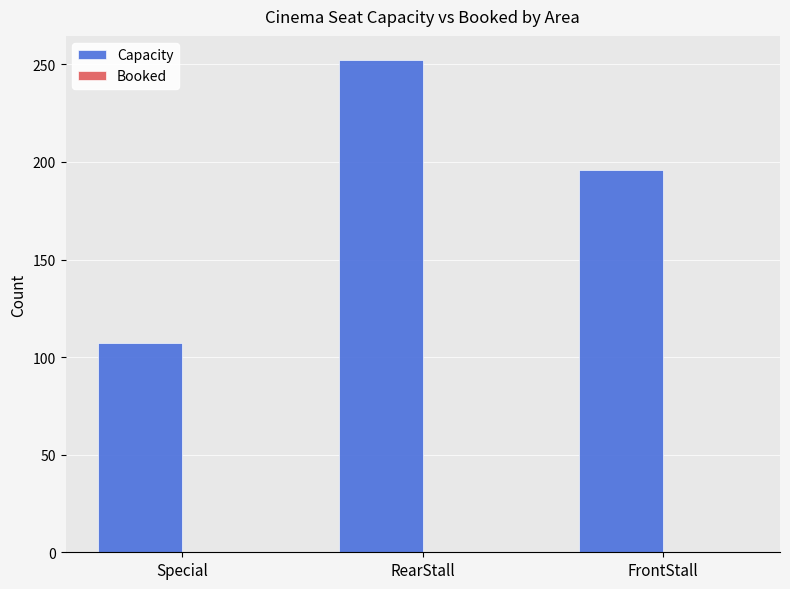

The value at FrontStall is 196. True or false?

True